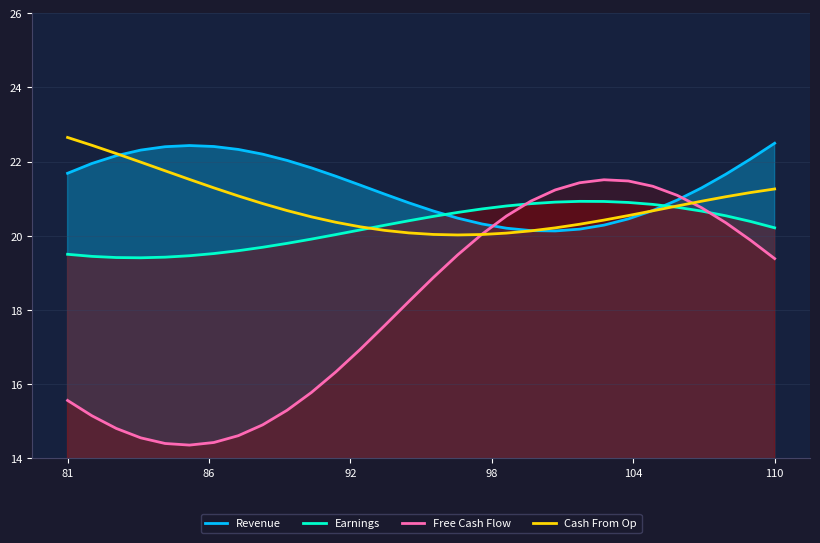

Which series has the widest spread of values?

Free Cash Flow